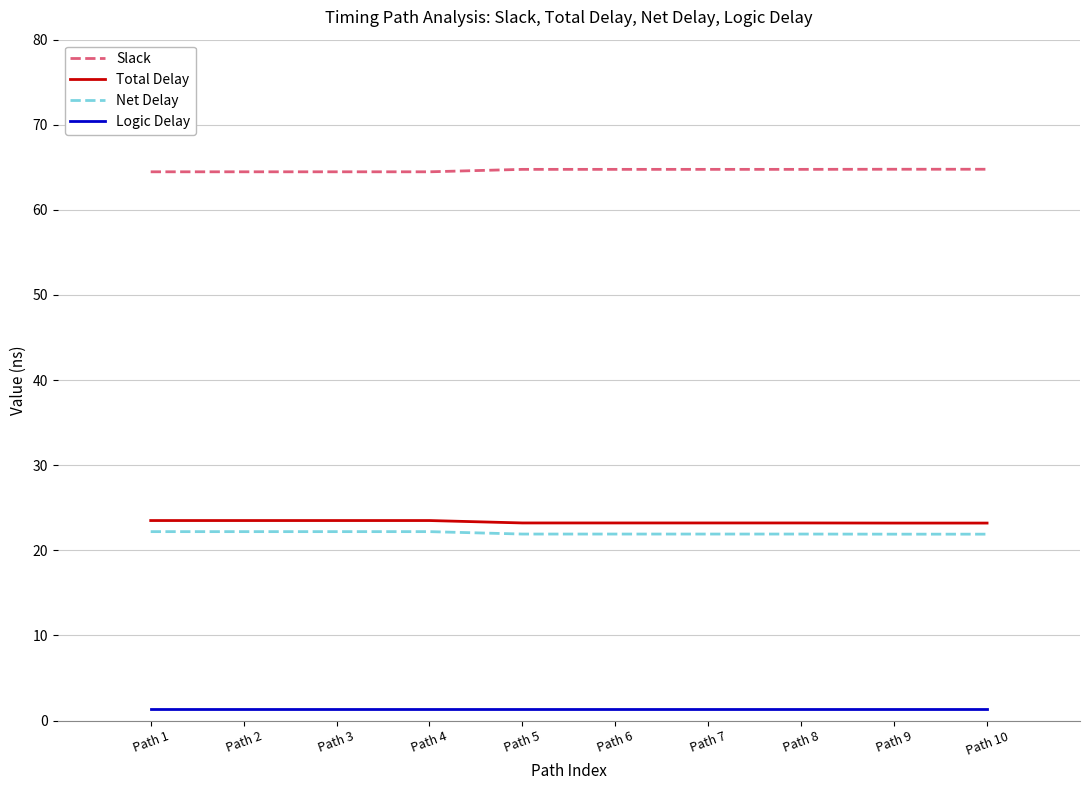

True or false: Total Delay has a value of 7.0 at Path 6.

False